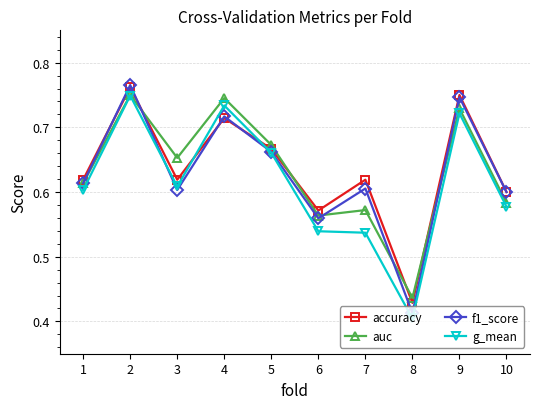

Which series has the widest spread of values?

f1_score